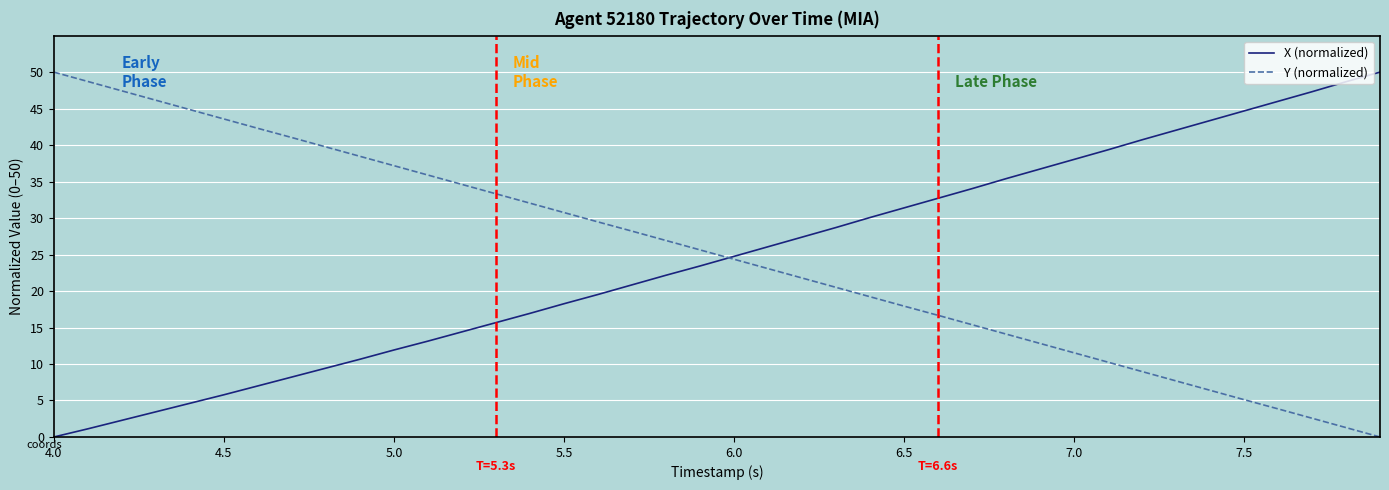

What is the highest value of the Y (normalized) series?

50.0